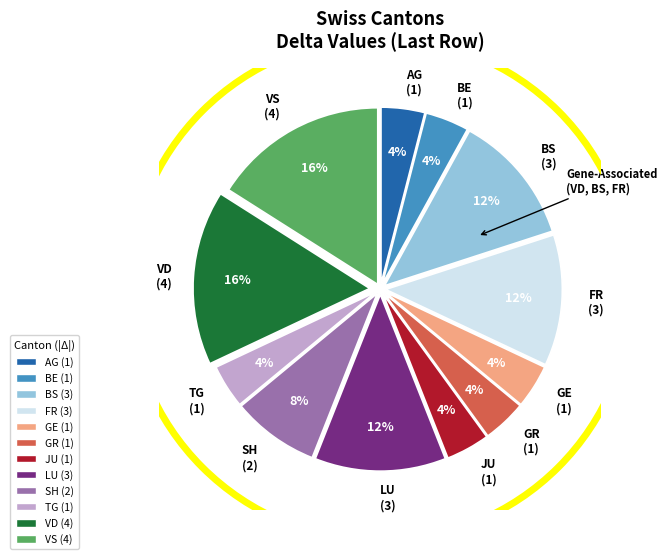

To the nearest percent, what percentage of the pie is GE (1)?

4%